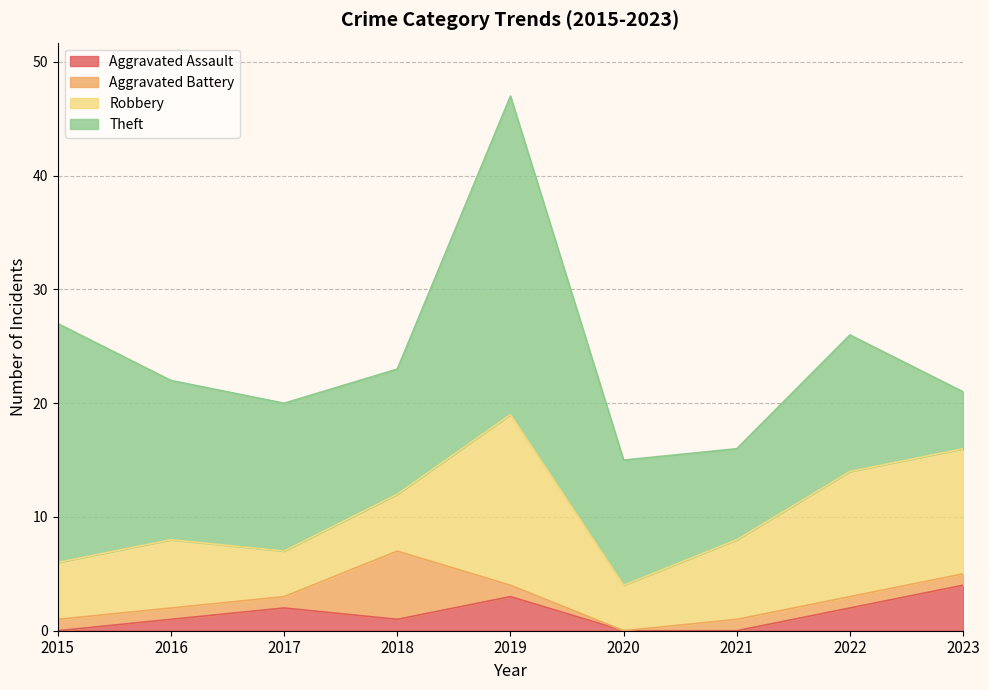

Rank the series at 2018 from highest to lowest value.

Theft, Aggravated Battery, Robbery, Aggravated Assault